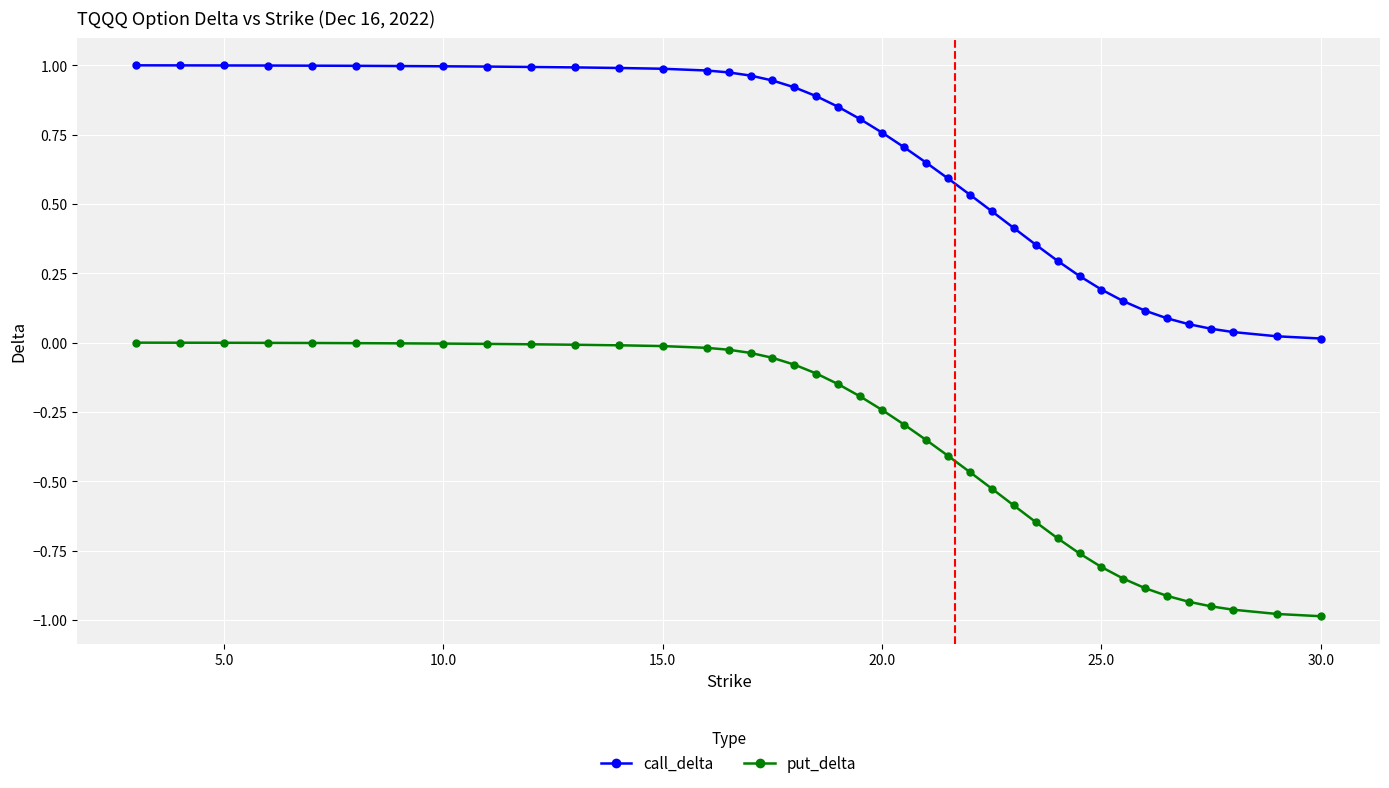

Which series has the largest total across all categories?

call_delta